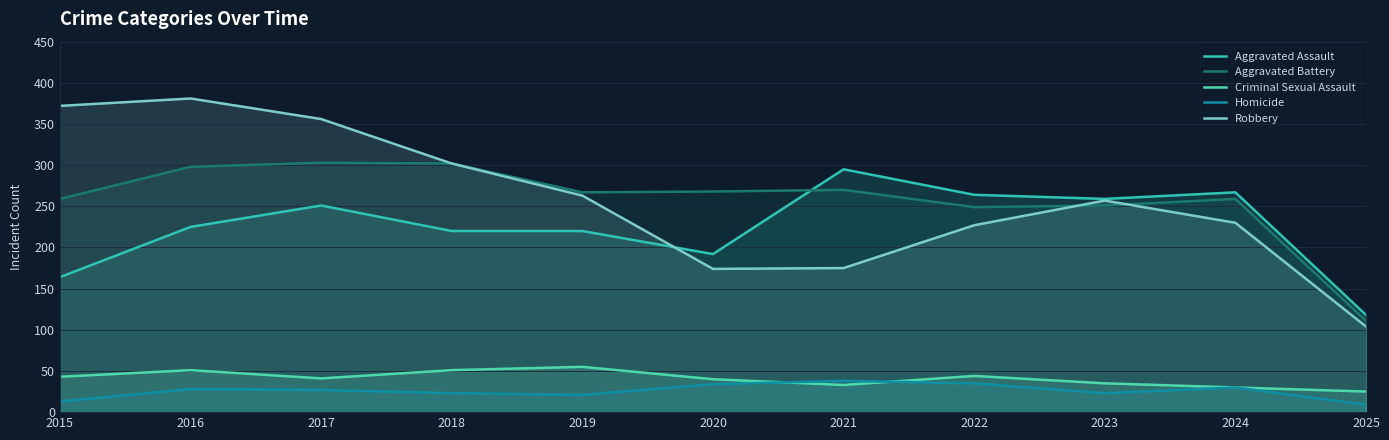

How many series are shown in this chart?

5